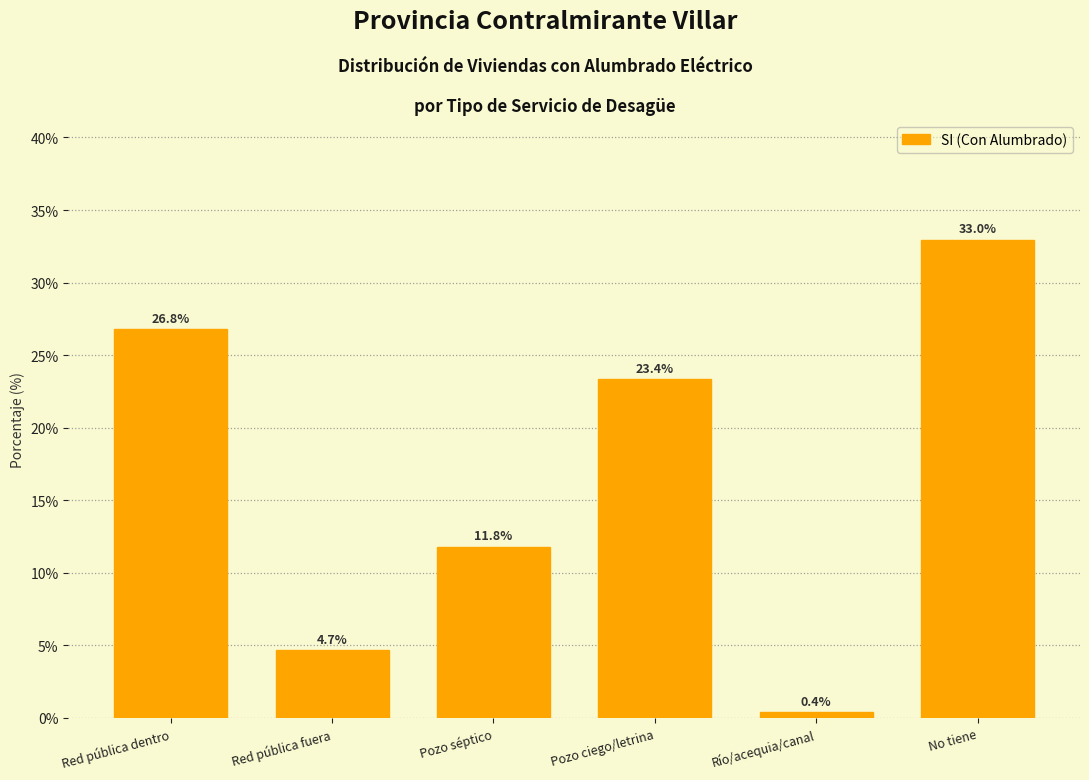

Reading left to right, extract all data points from this chart.

26.8	4.7	11.8	23.4	0.4	33.0